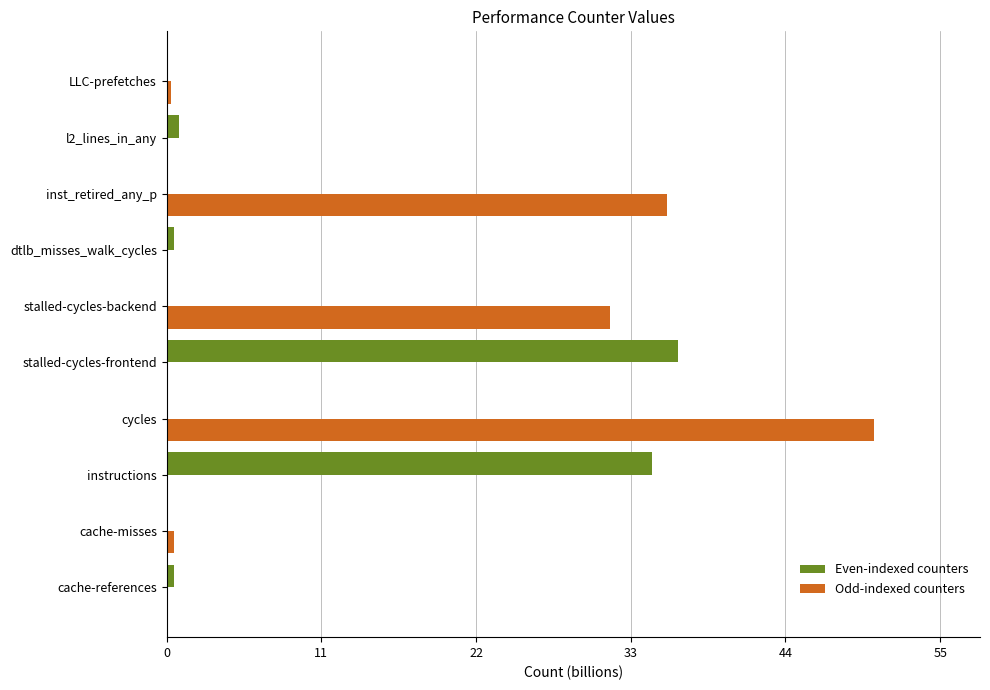

At which category is the sum across all series the highest?

cycles